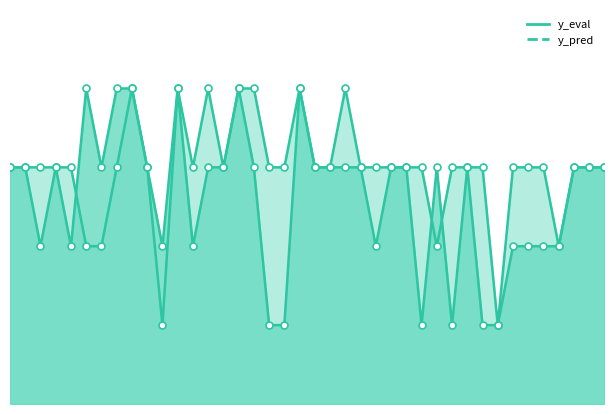

Reading left to right, list all the values displayed in this chart.

y_eval_line: 0=3	1=3	2=2	3=3	4=2	5=4	6=3	7=4	8=4	9=3	10=2	11=4	12=2	13=3	14=3	15=4	16=3	17=1	18=1	19=4	20=3	21=3	22=3	23=3	24=2	25=3	26=3	27=1	28=3	29=1	30=3	31=1	32=1	33=2	34=2	35=2	36=2	37=3	38=3	39=3
y_pred_line: 0=3	1=3	2=3	3=3	4=3	5=2	6=2	7=3	8=4	9=3	10=1	11=4	12=3	13=4	14=3	15=4	16=4	17=3	18=3	19=4	20=3	21=3	22=4	23=3	24=3	25=3	26=3	27=3	28=2	29=3	30=3	31=3	32=1	33=3	34=3	35=3	36=2	37=3	38=3	39=3